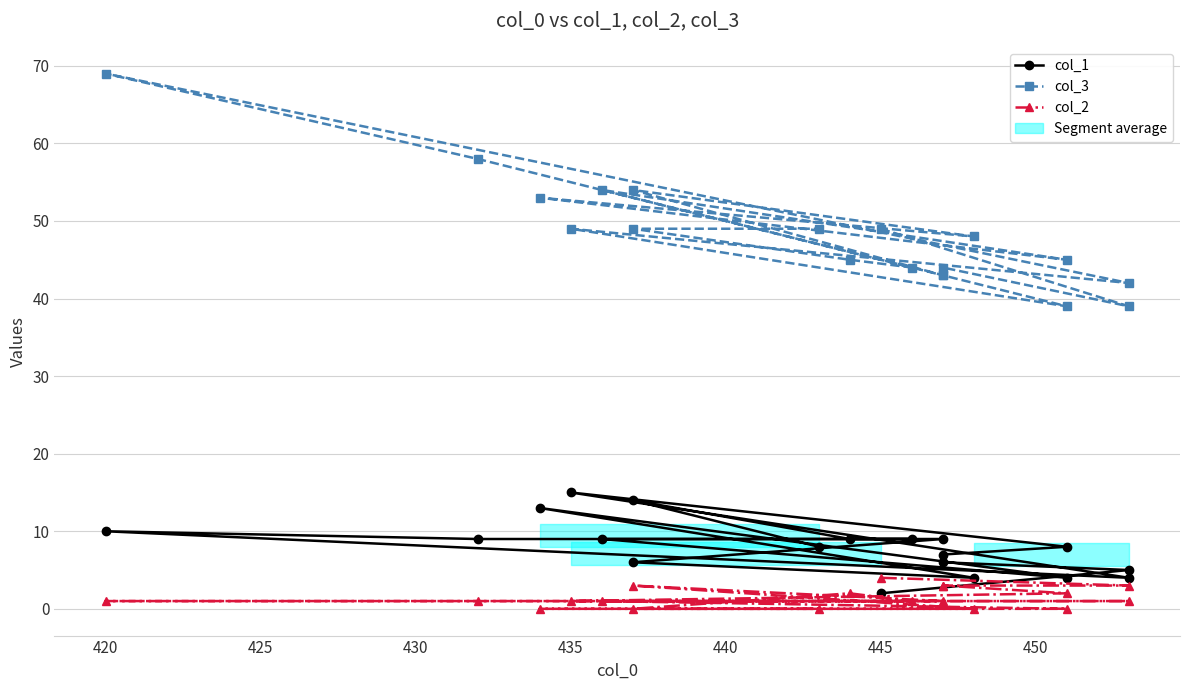

How many lines are shown in the chart?

3